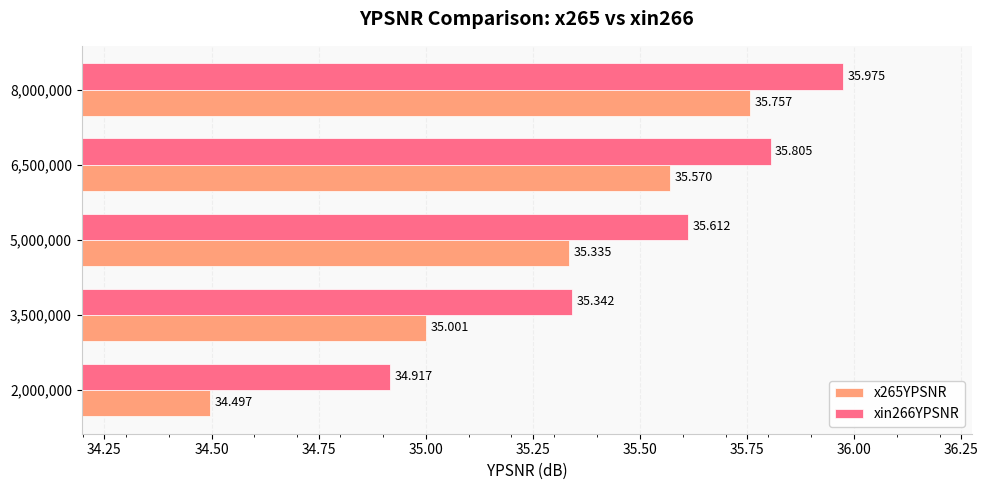

Is the value of xin266YPSNR at 5,000,000 greater than the value of x265YPSNR at 6,500,000?

Yes